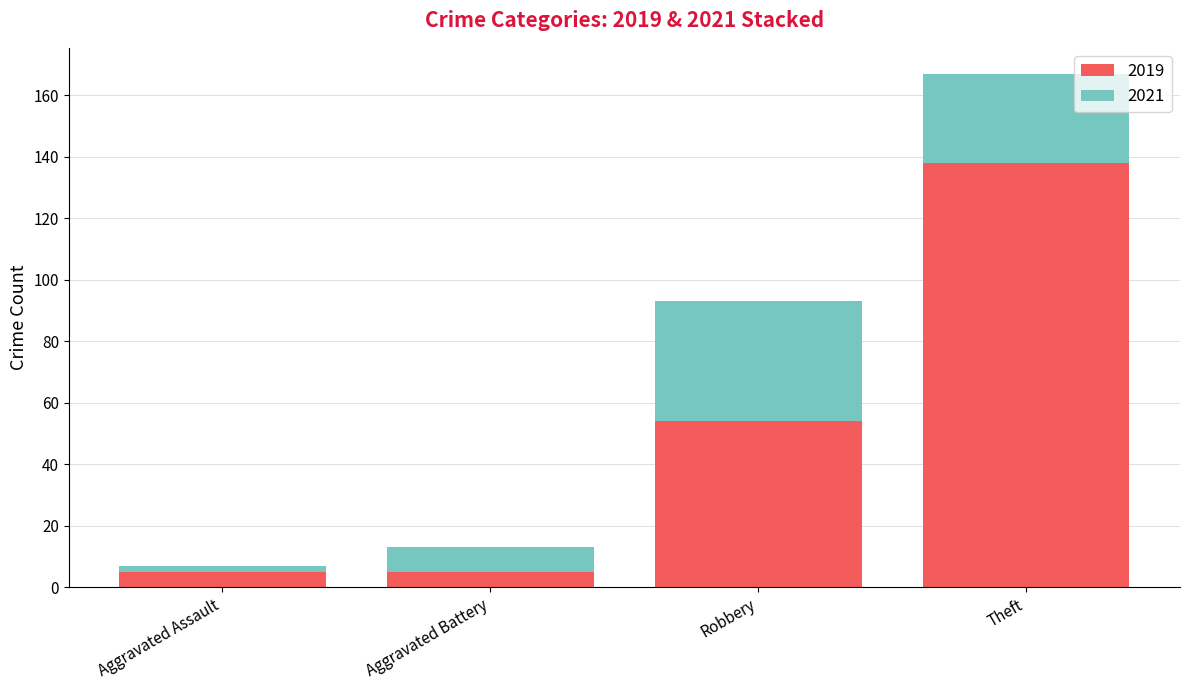

Is it true that 2019 equals 96 at Robbery?

False